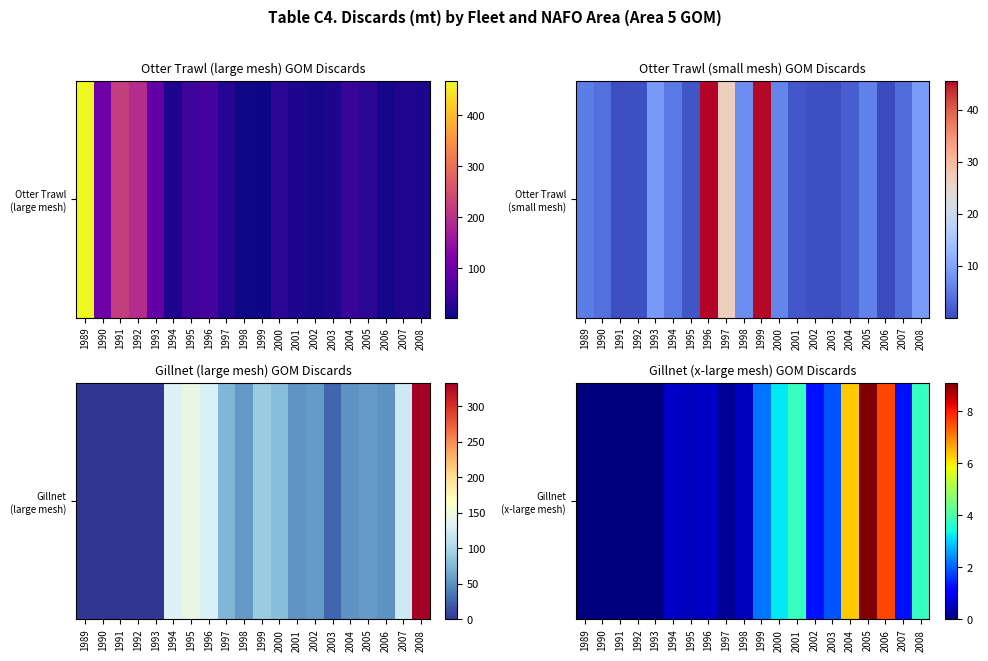

List the labels in order of value, smallest first.

1989, 1990, 1991, 1992, 1993, 1997, 1995, 1998, 1994, 1996, 2002, 2007, 2003, 1999, 2000, 2001, 2008, 2004, 2006, 2005